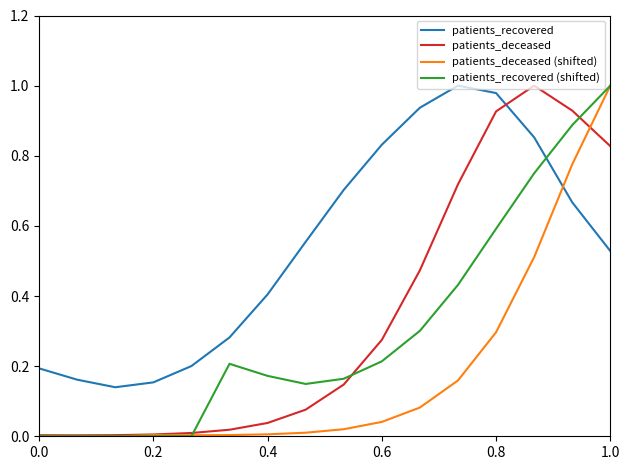

After their last crossing, which series has the higher values: patients_recovered or patients_deceased (shifted)?

patients_deceased (shifted)